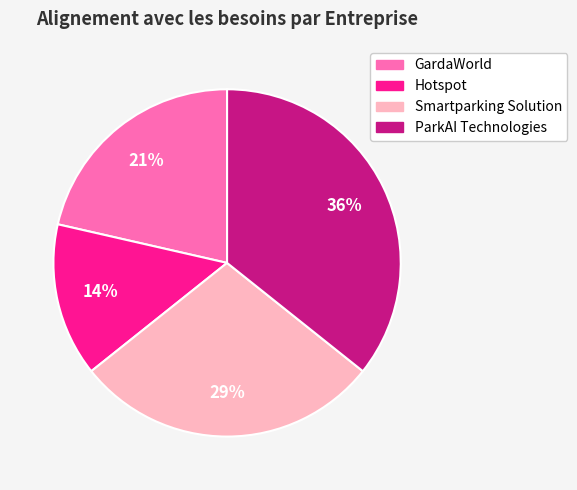

To the nearest percent, what percentage of the pie is Smartparking Solution?

29%